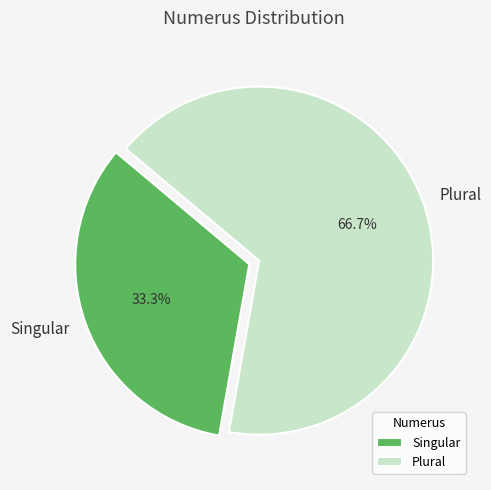

To the nearest percent, what portion does Plural represent?

67%